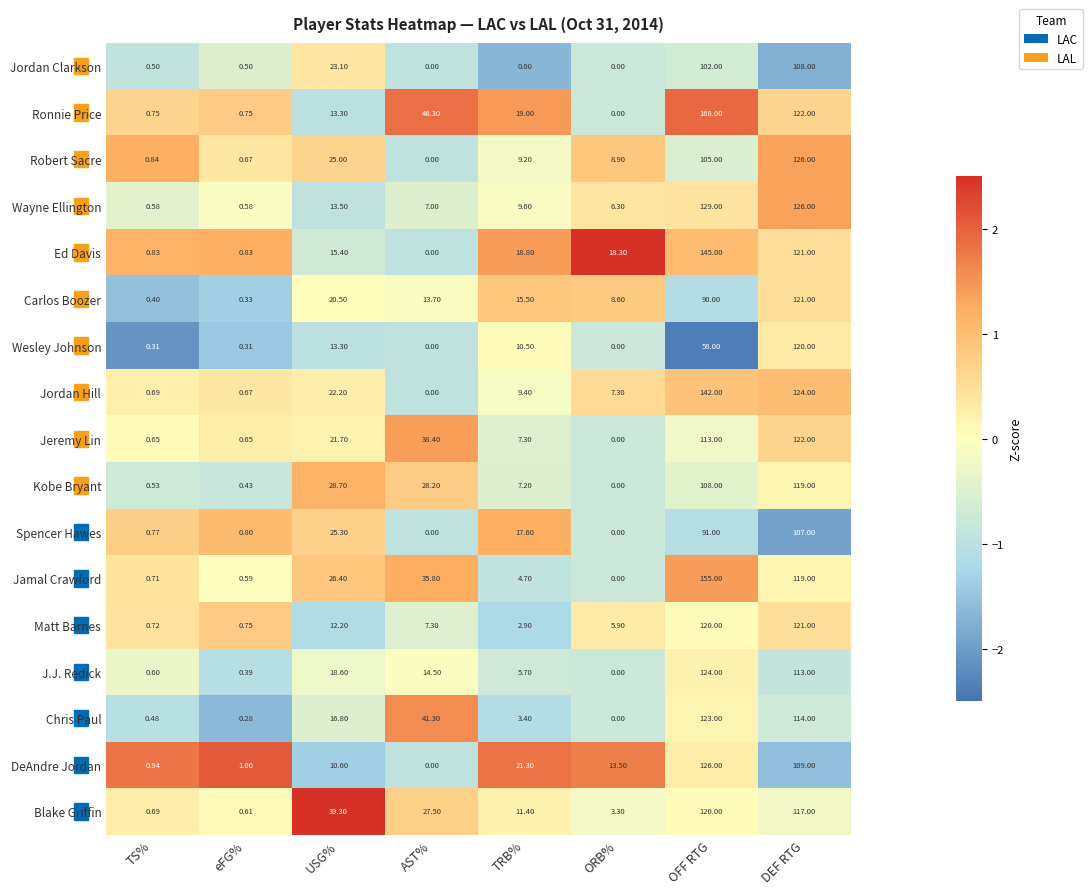

Where is Carlos Boozer nearest to the value 60?

OFF RTG